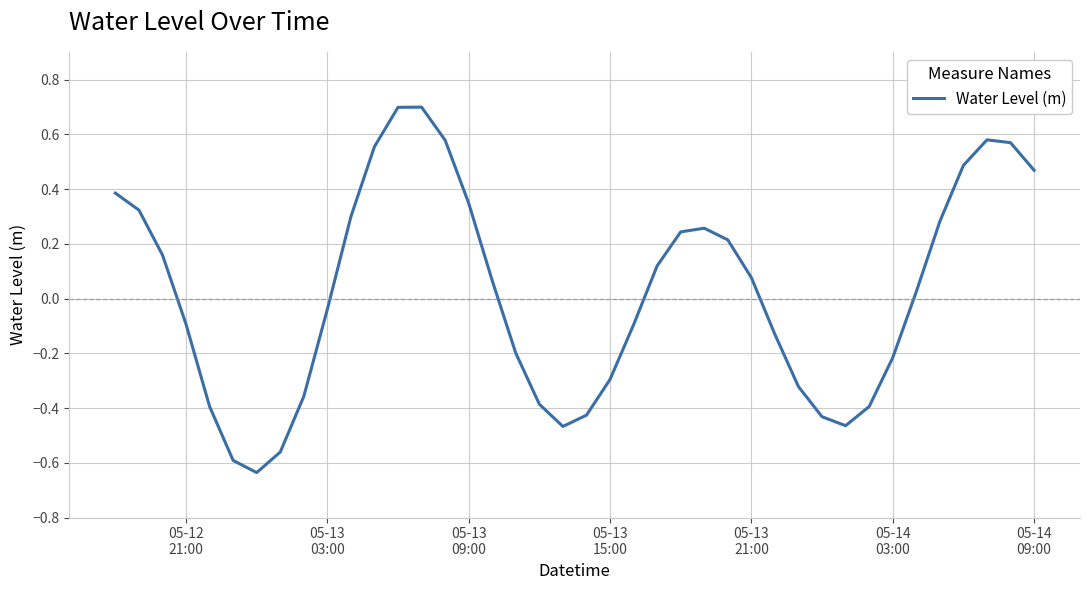

What is the difference between the maximum and minimum values?

1.3